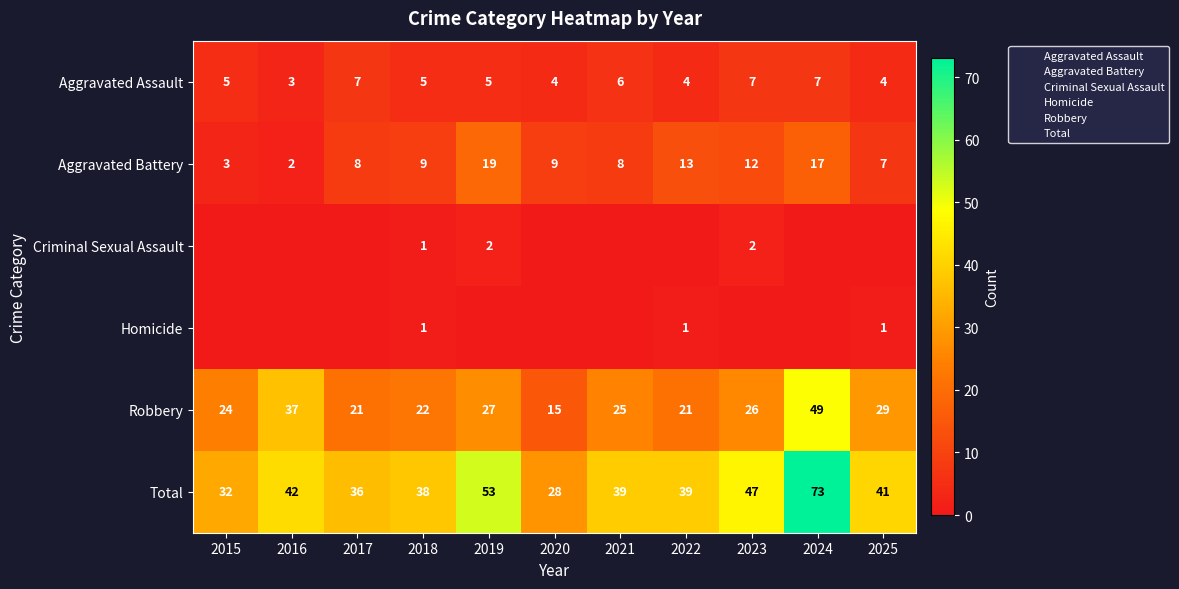

How many data points does each series have?

11